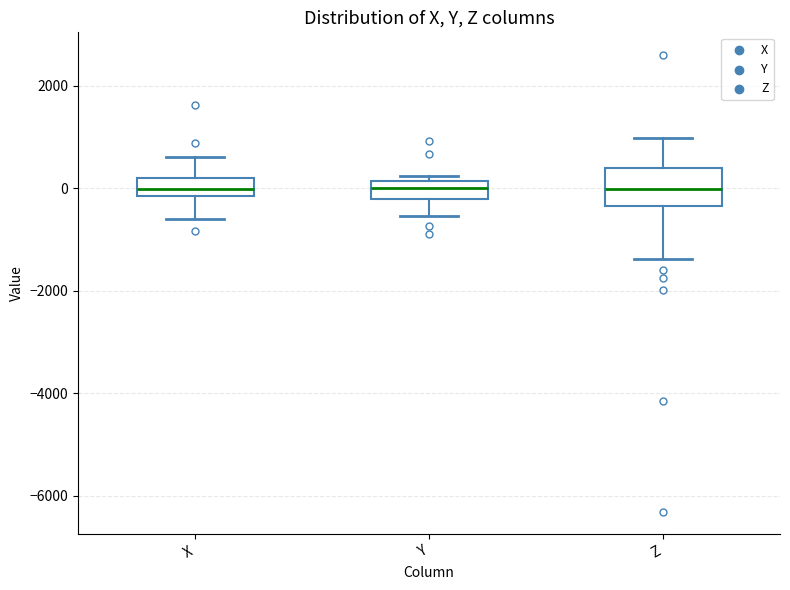

Comparing the boxes themselves (not the whiskers), which one is the tallest?

Z